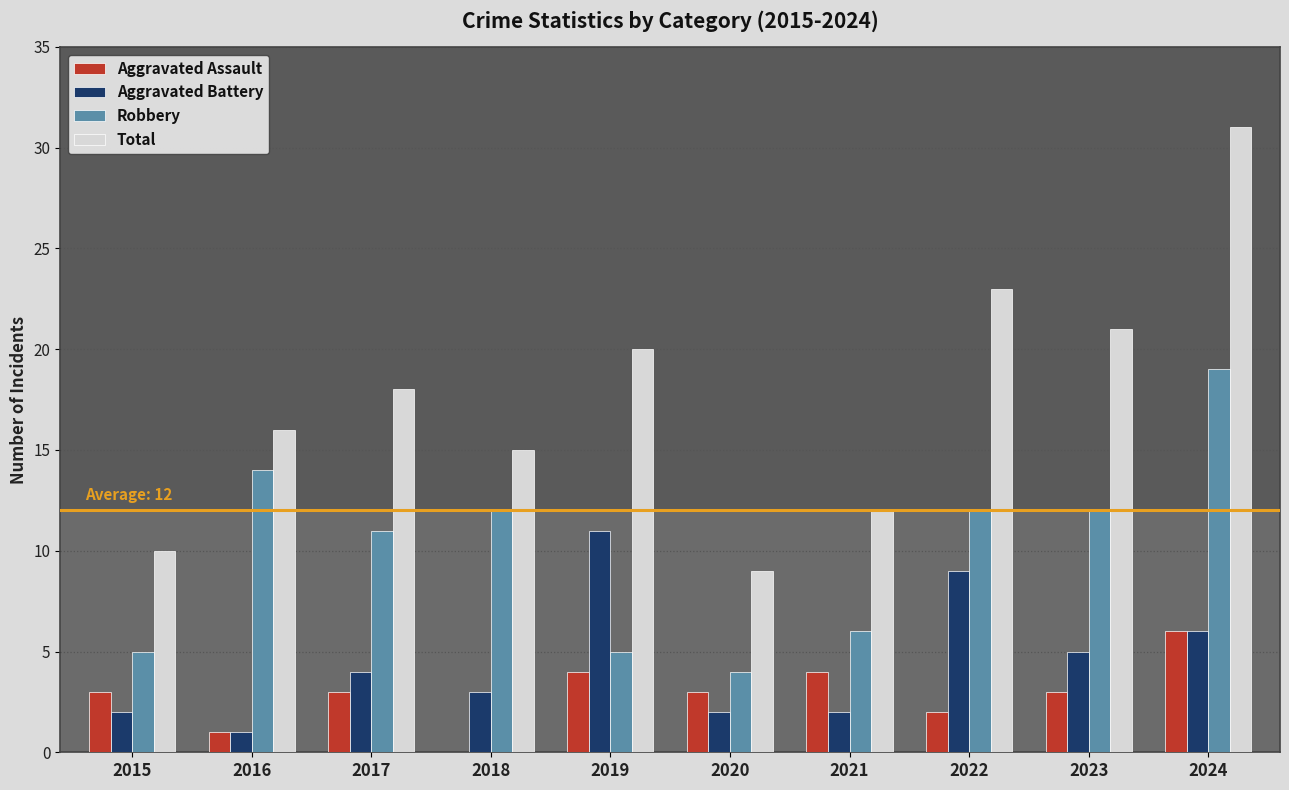

Which series changed the most between 2020 and 2024?

Total